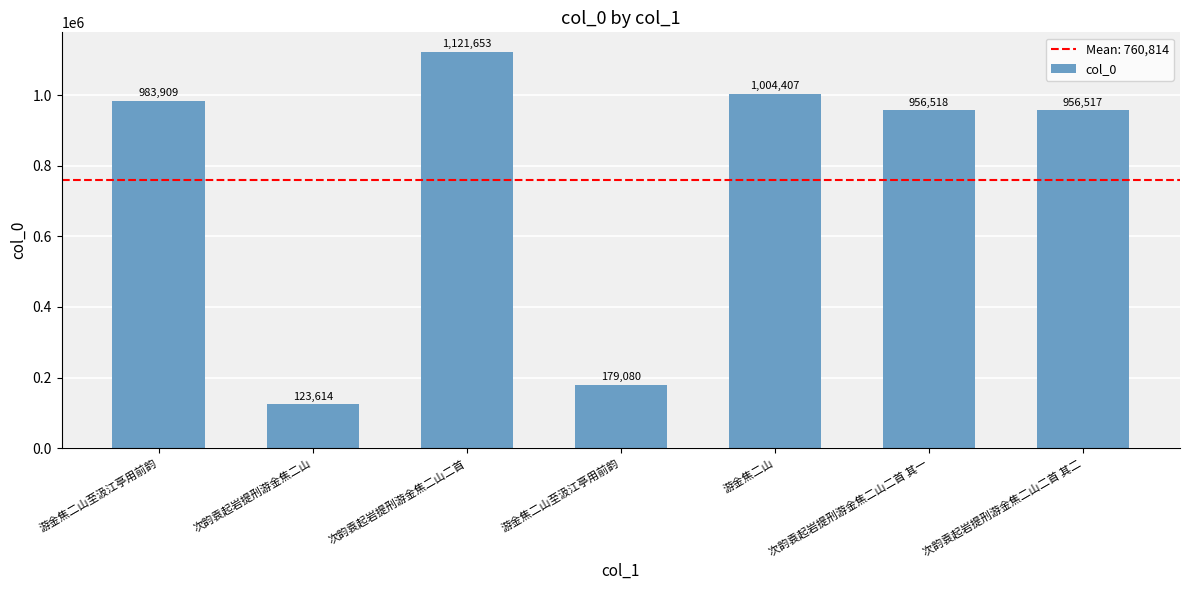

Does the chart contain any negative values?

No